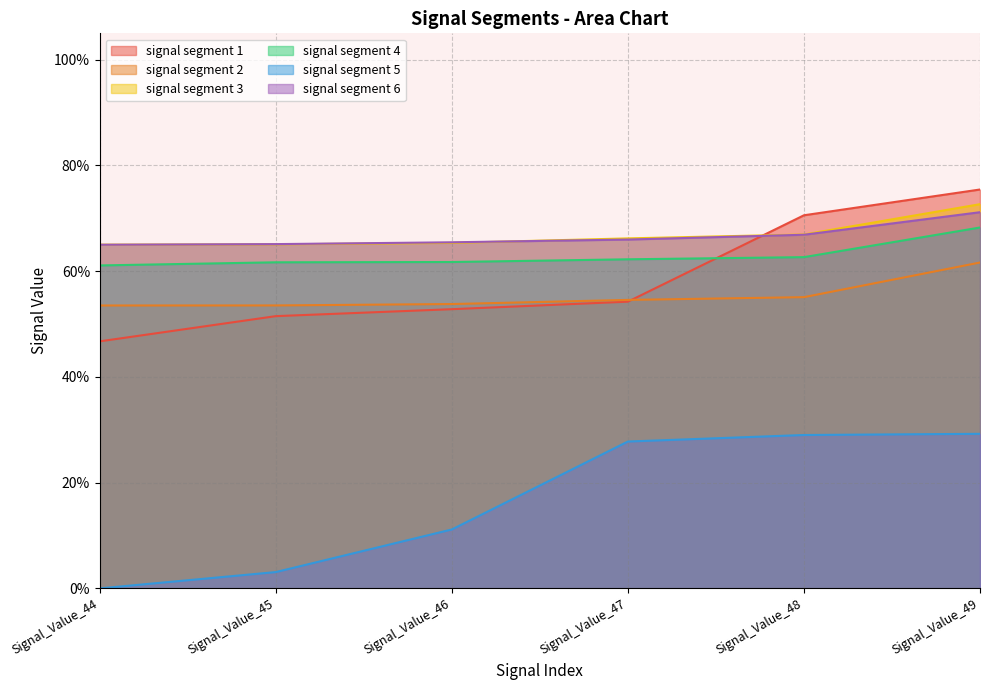

At which category does the chart reach its peak across all series?

Signal_Value_49